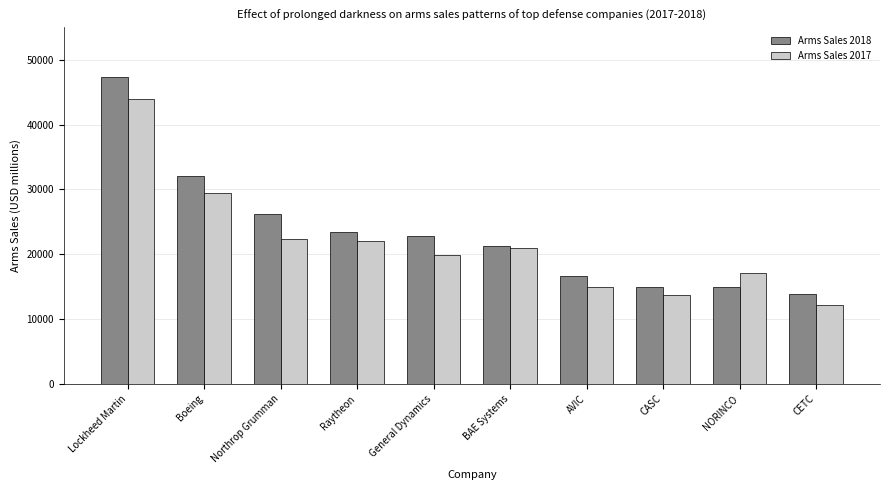

How many categories are shown in the chart?

10